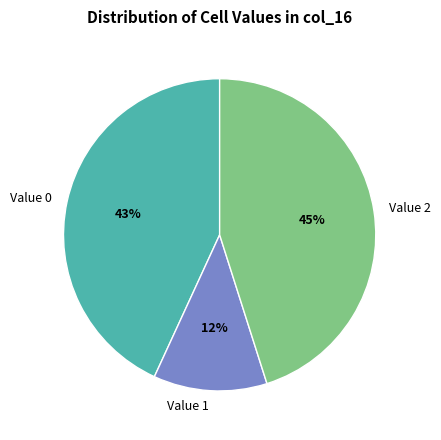

Is it true that Value 2 is 45% of the pie?

True